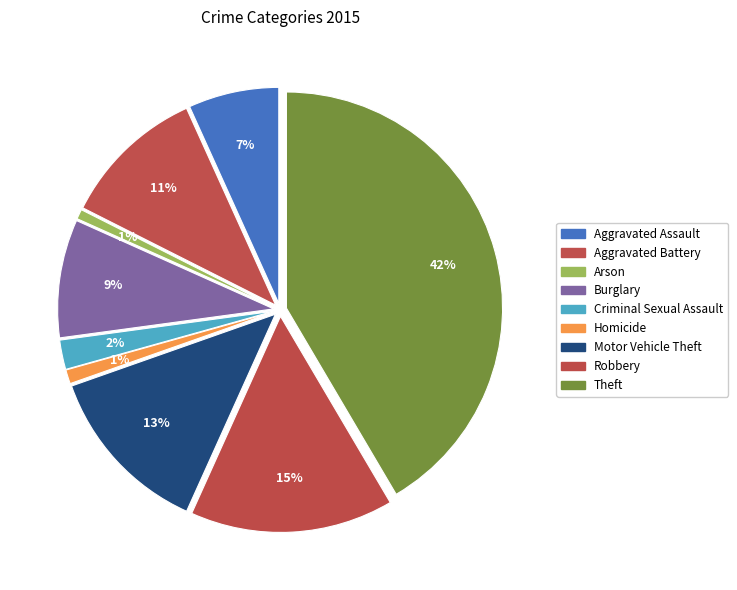

Rank the categories by value from highest to lowest.

Theft, Robbery, Motor Vehicle Theft, Aggravated Battery, Burglary, Aggravated Assault, Criminal Sexual Assault, Homicide, Arson